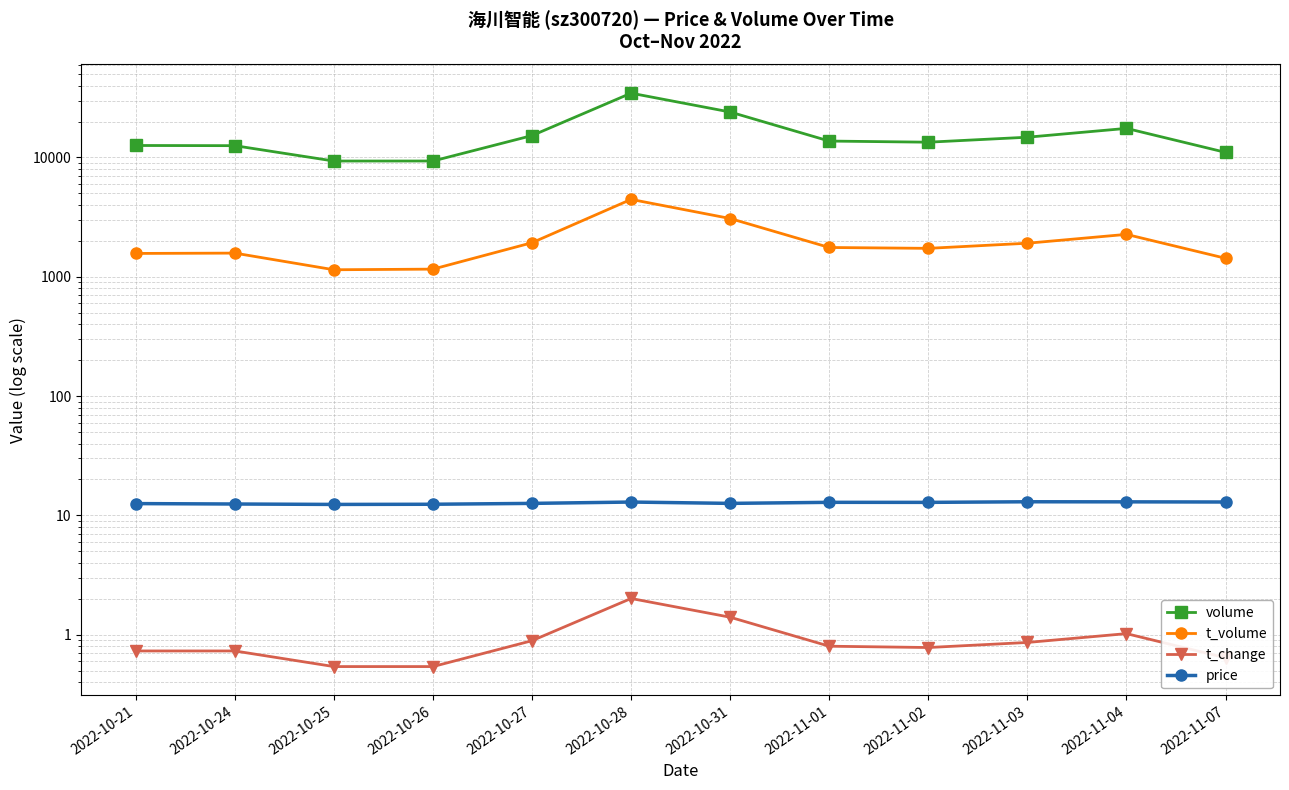

Which series has the widest spread of values?

volume